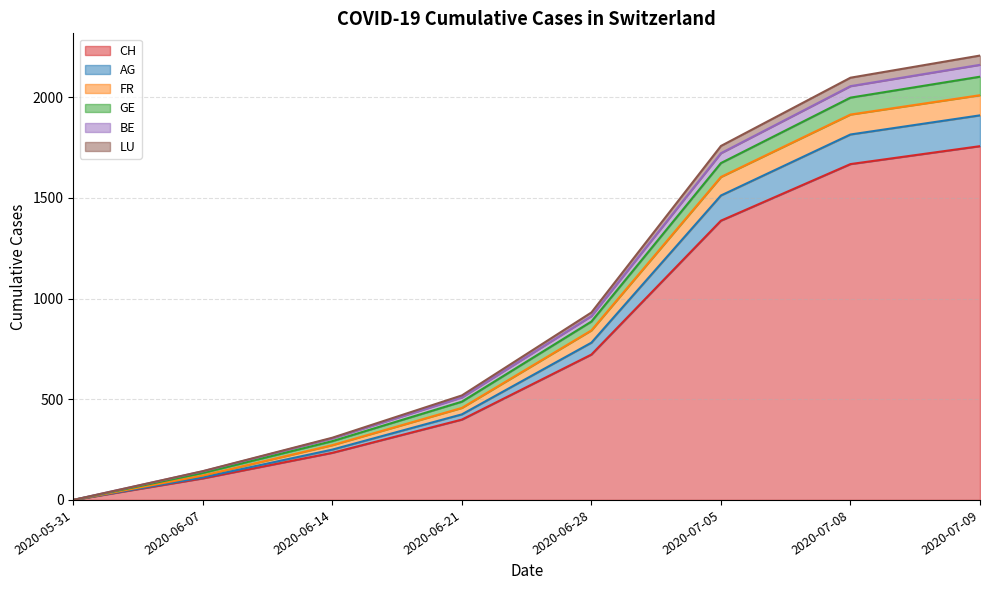

What position from the right is 2020-07-09?

1